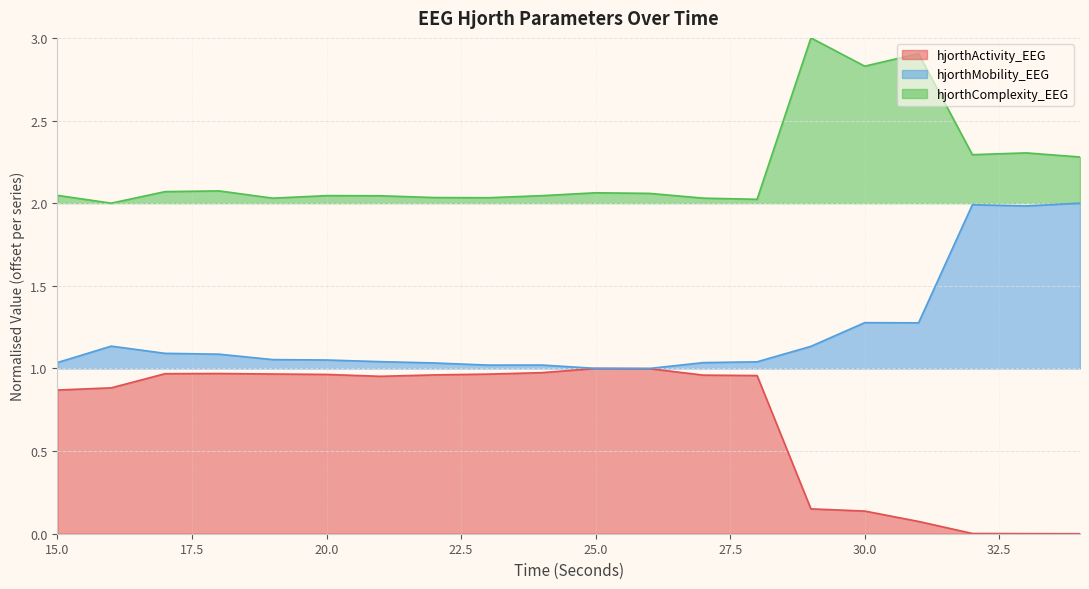

Reading left to right, transcribe all the data shown in this chart.

hjorthActivity_EEG: 15=0.9	16=0.9	17=1.0	18=1.0	19=1.0	20=1.0	21=1.0	22=1.0	23=1.0	24=1.0	25=1.0	26=1.0	27=1.0	28=1.0	29=0.2	30=0.1	31=0.1	32=0.0	33=0.0	34=0.0
hjorthMobility_EEG: 15=1.0	16=1.1	17=1.1	18=1.1	19=1.1	20=1.1	21=1.0	22=1.0	23=1.0	24=1.0	25=1.0	26=1.0	27=1.0	28=1.0	29=1.1	30=1.3	31=1.3	32=2.0	33=2.0	34=2.0
hjorthComplexity_EEG: 15=2.0	16=2.0	17=2.1	18=2.1	19=2.0	20=2.0	21=2.0	22=2.0	23=2.0	24=2.0	25=2.1	26=2.1	27=2.0	28=2.0	29=3.0	30=2.8	31=2.9	32=2.3	33=2.3	34=2.3